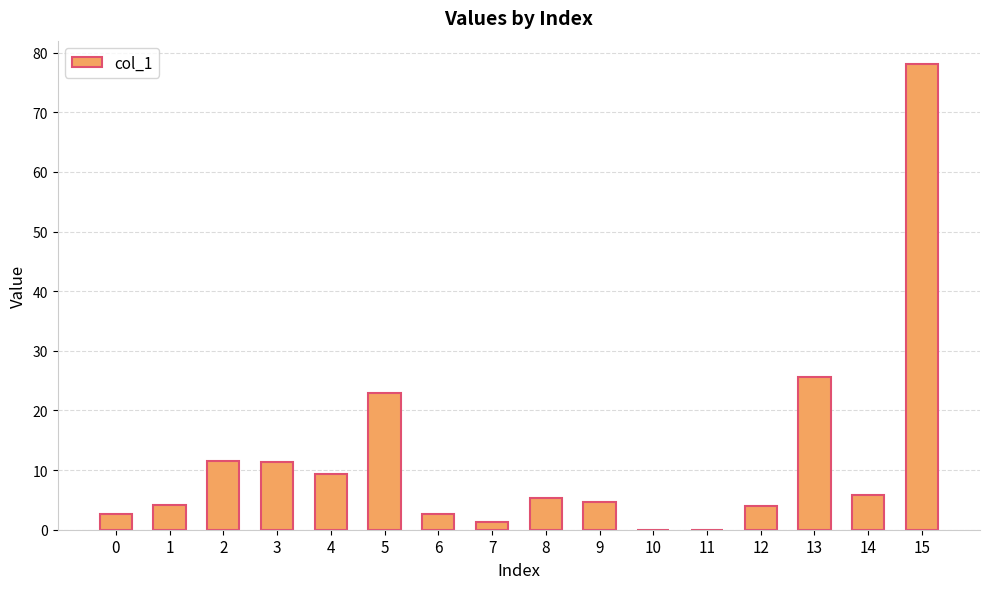

Where is the data nearest to the value 39?

13